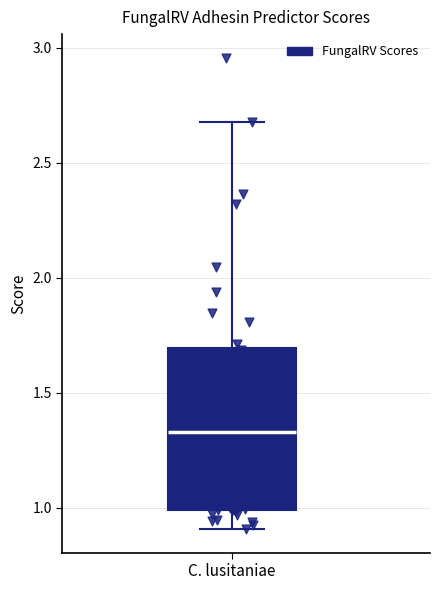

Transcribe this box plot: give where the median line is, the range the box spans, and where the two whiskers end, as read against the y-axis. The values are not printed on the chart, so give them approximately, as read against the axis.

median 1.35, box 1.00 to 1.70, whiskers 0.90 to 2.70